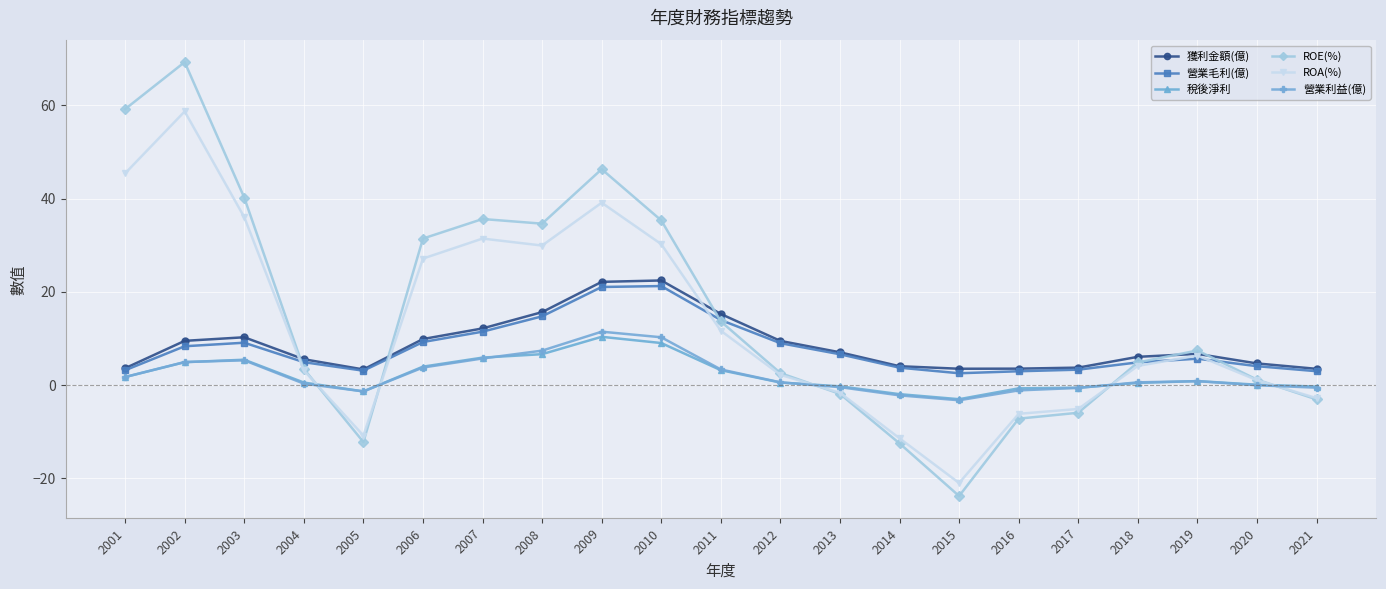

What is the difference between the second highest and minimum values in the 稅後淨利 series?

12.1